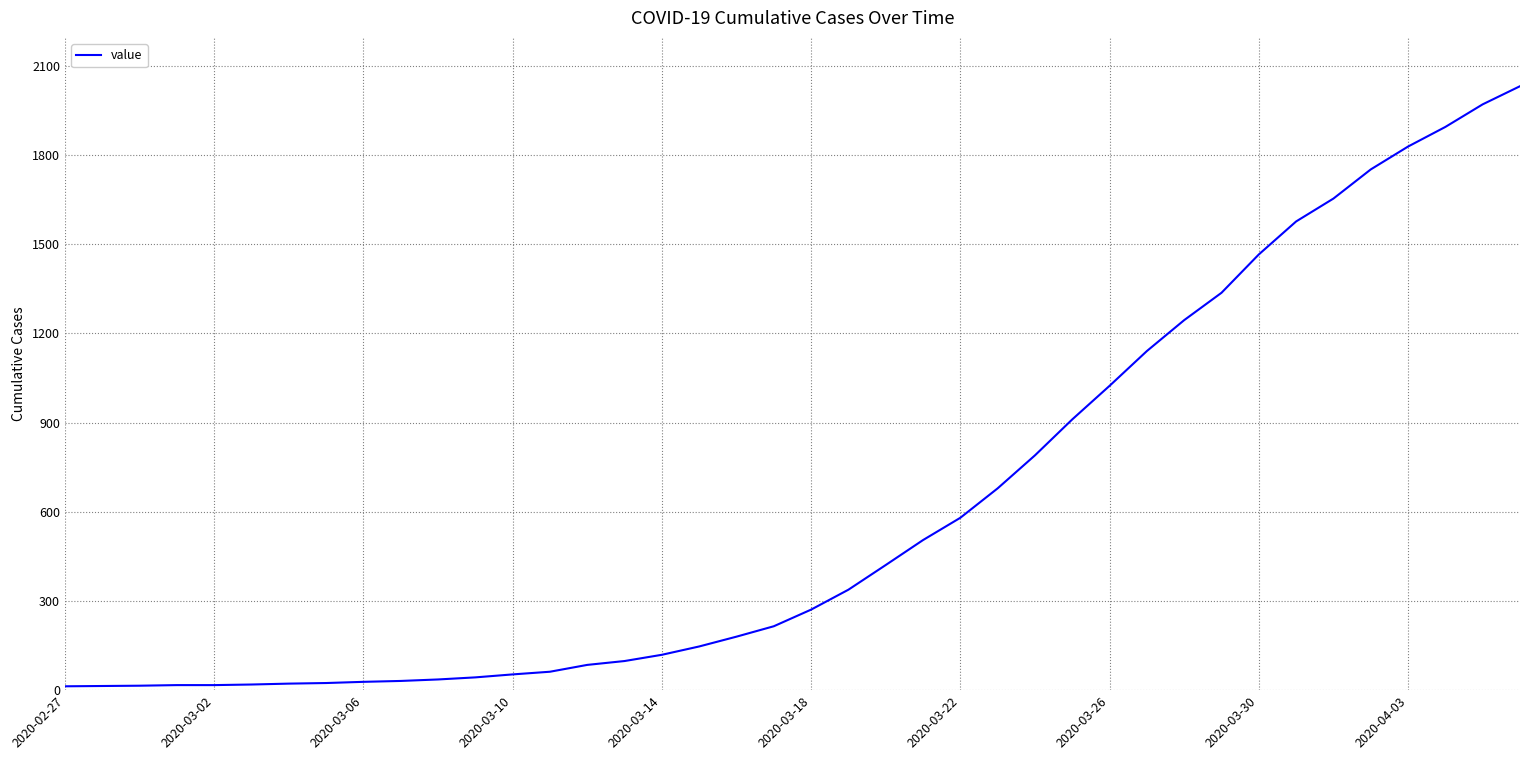

How many distinct data groups are displayed?

1